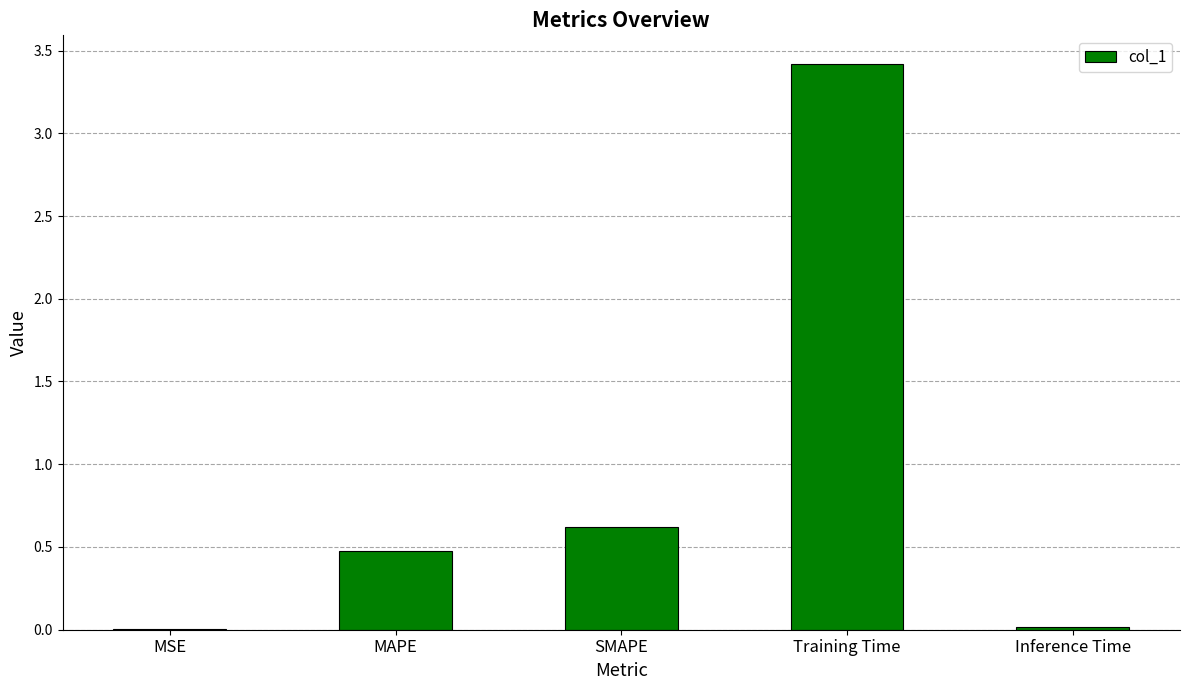

Which category has the highest value across all series?

Training Time